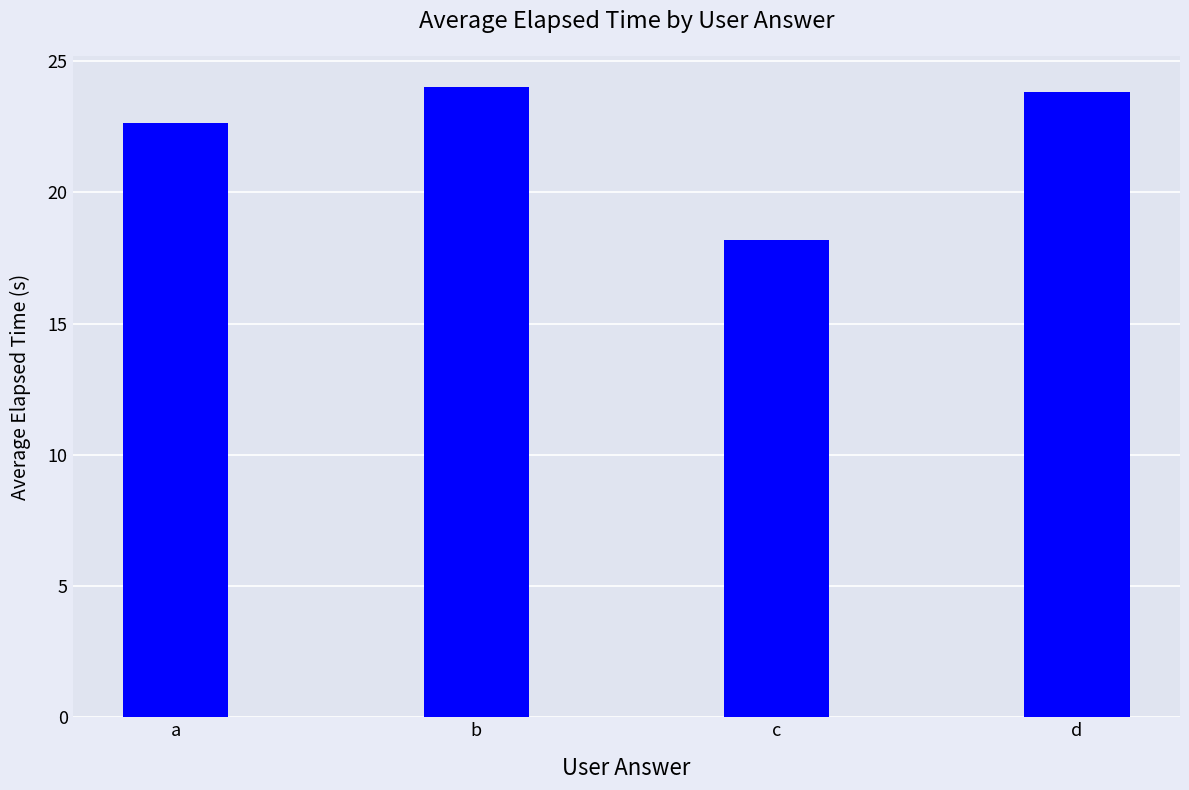

How many categories are shown in the chart?

4